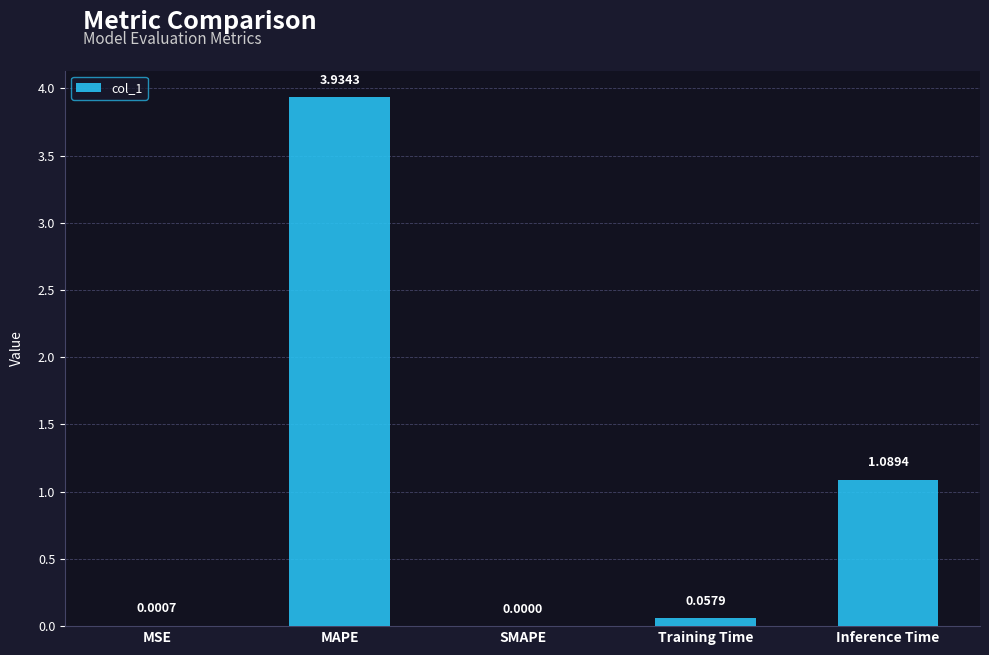

How many categories are shown in the chart?

5